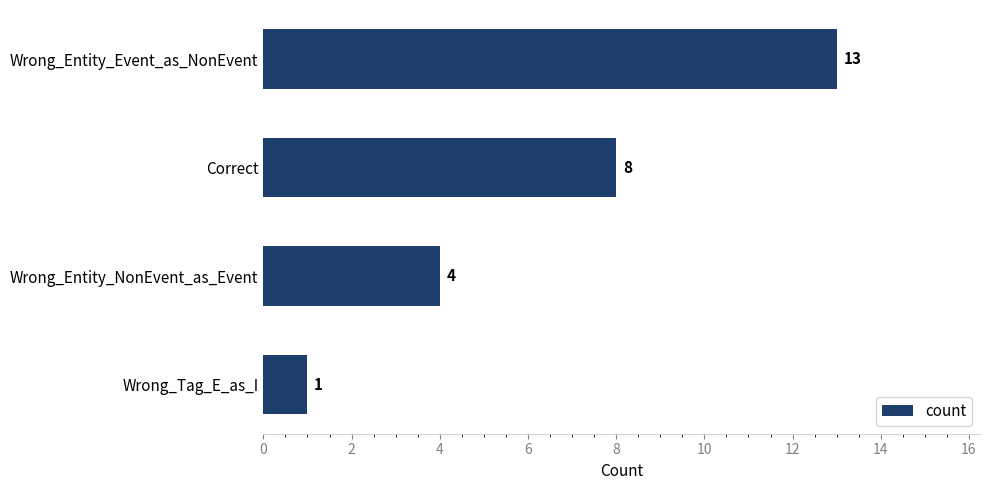

The value at Wrong_Tag_E_as_I is 1. True or false?

True